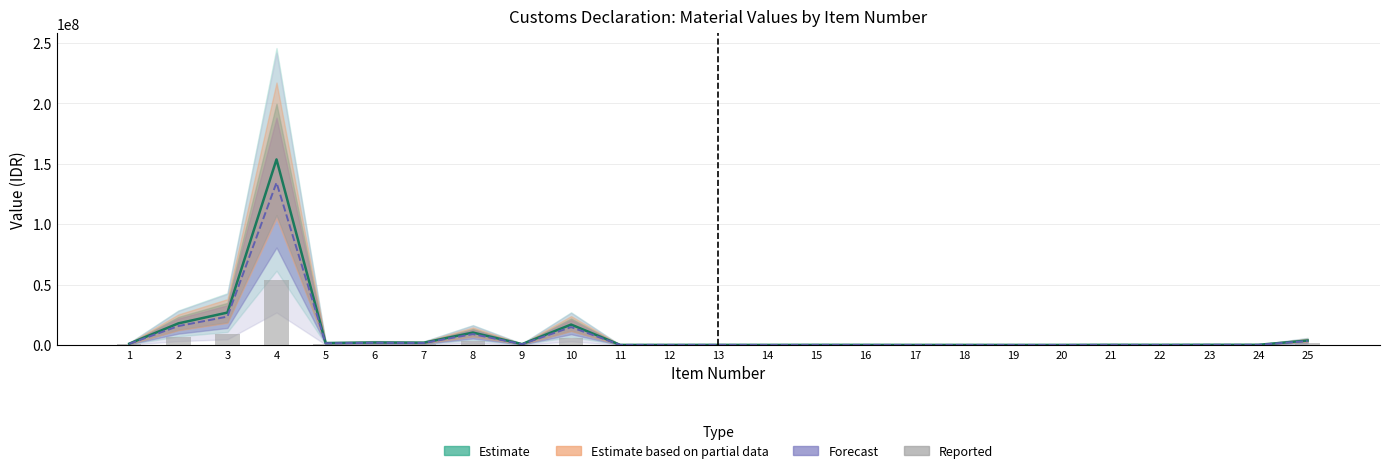

The value at 17 is 2004.8. True or false?

True